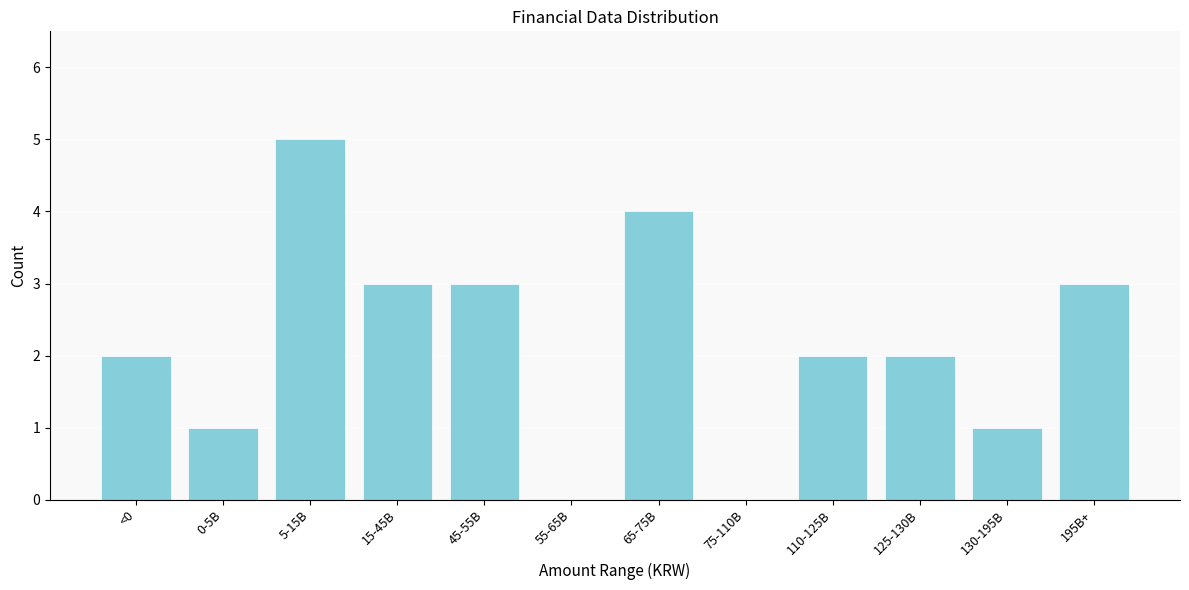

Reading left to right, list all the values displayed in this chart.

<0=2	0-5B=1	5-15B=5	15-45B=3	45-55B=3	55-65B=0	65-75B=4	75-110B=0	110-125B=2	125-130B=2	130-195B=1	195B+=3